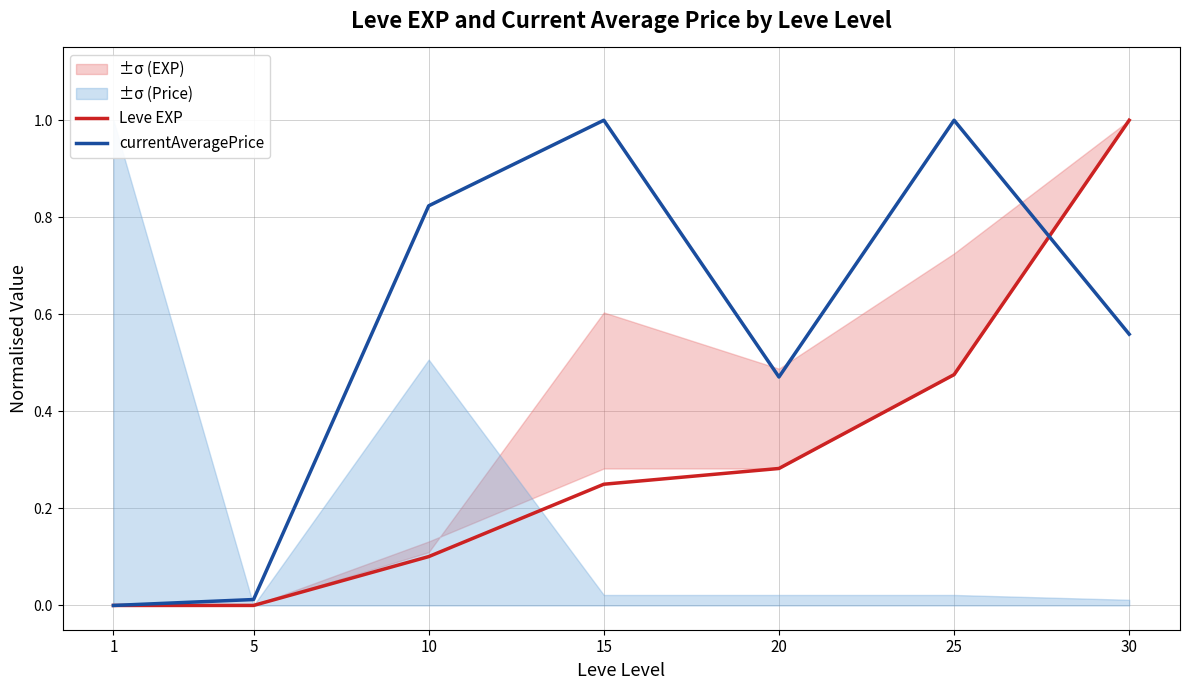

What is the total value across all series at 30?

1.6